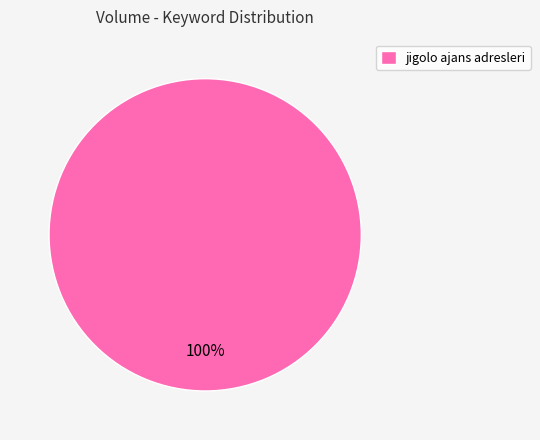

Rank the categories by value from highest to lowest.

jigolo ajans adresleri